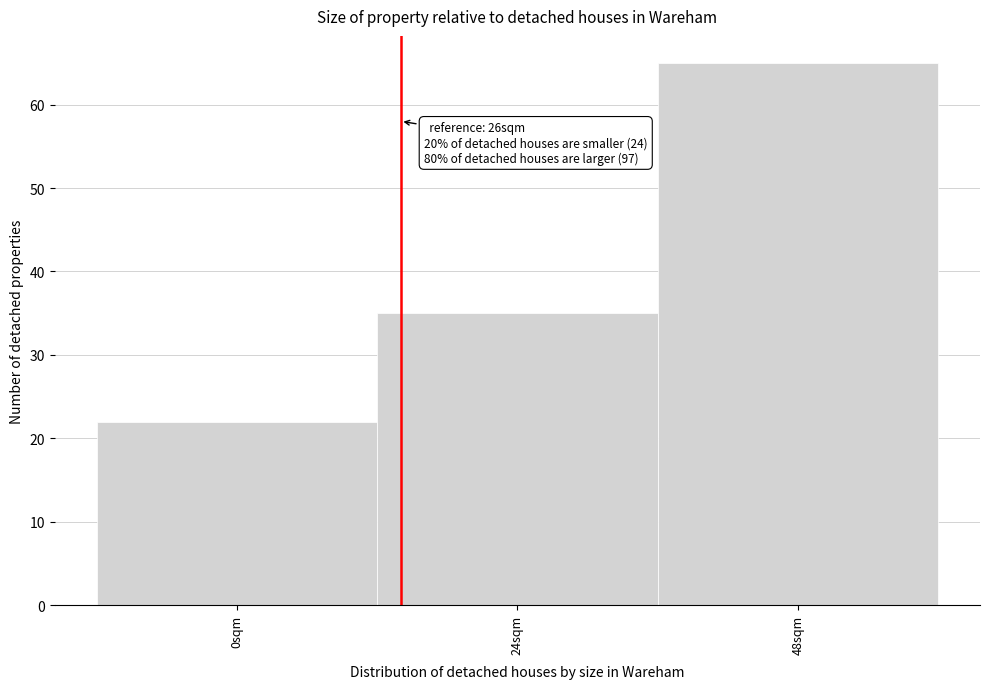

Reading left to right, transcribe all the data shown in this chart.

22	35	65